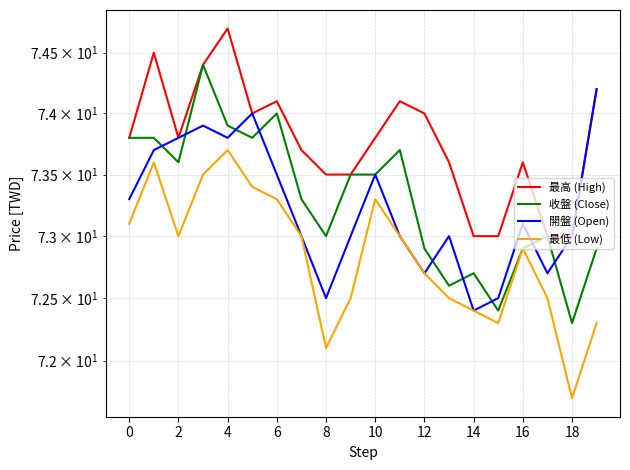

Which category has the lowest value across all series?

18